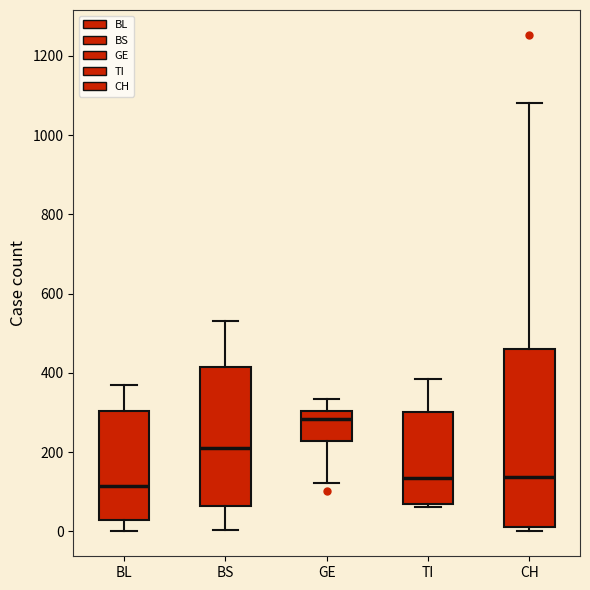

Which box has the highest median line?

GE